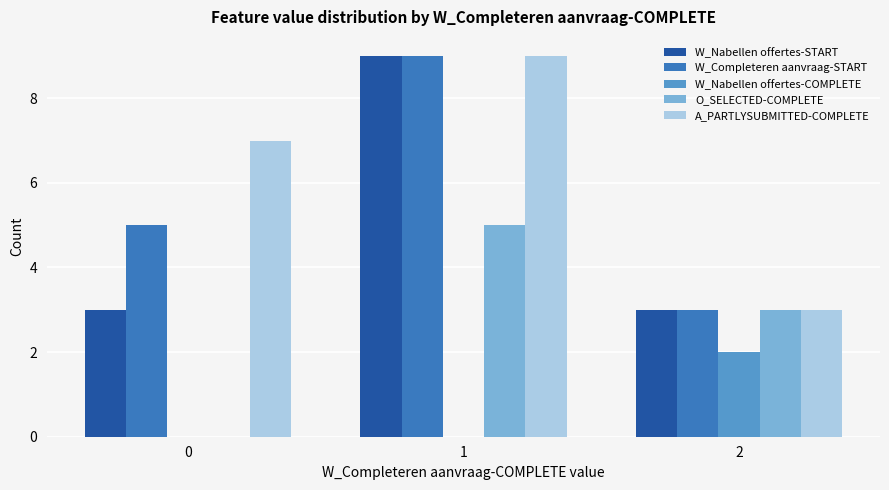

What is the average value of the W_Nabellen offertes-COMPLETE series?

1